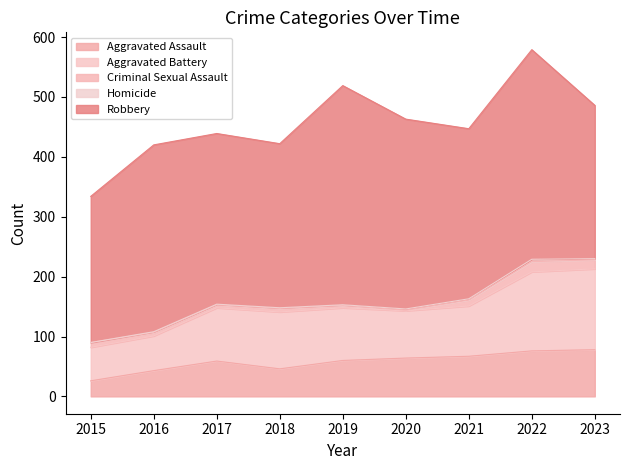

The Aggravated Assault series shows 109 at 2021. True or false?

False